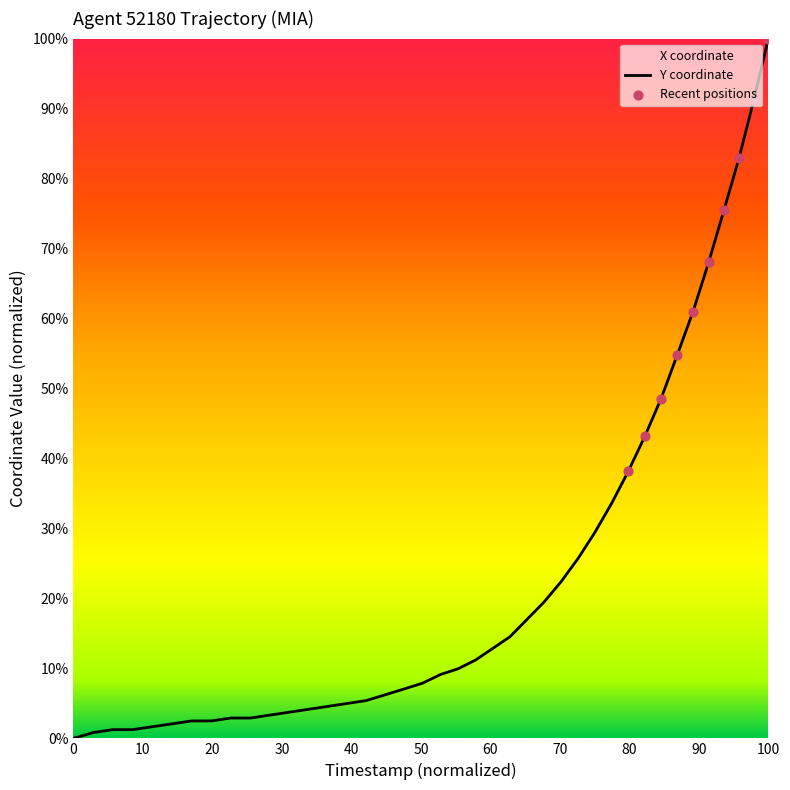

Which category has the highest value across all series?

100